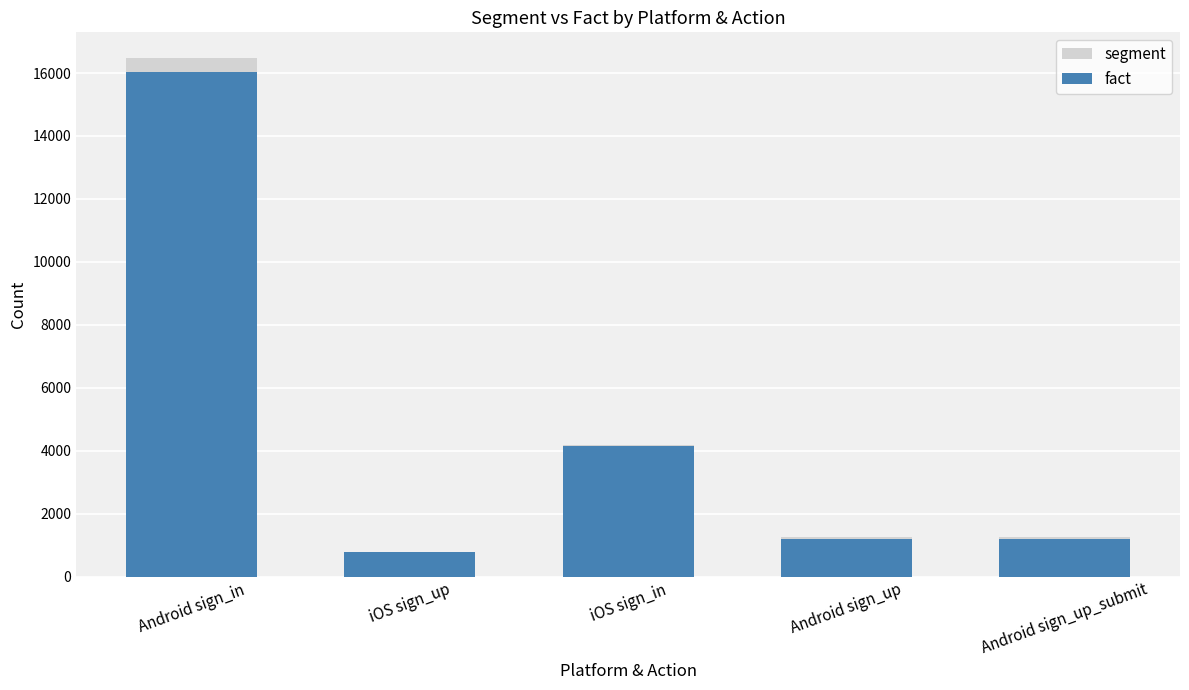

Rank the series by their maximum value, from lowest to highest.

fact, segment